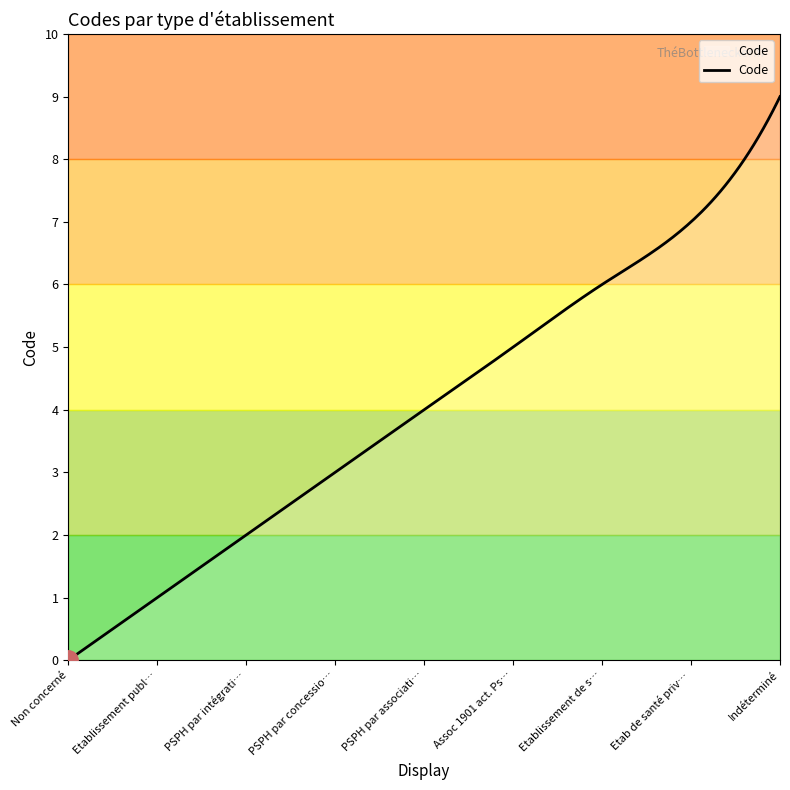

What is the label of the 1st point from the left?

Non concerné